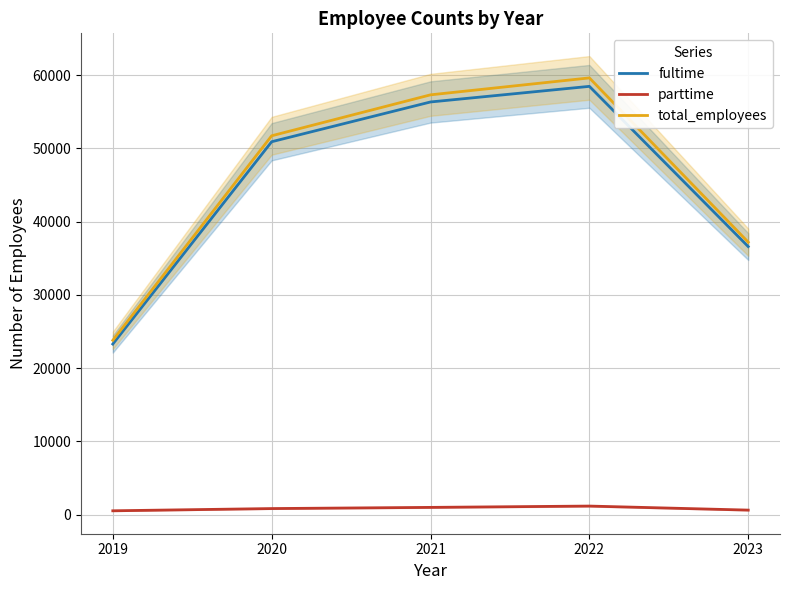

How many lines are shown in the chart?

3